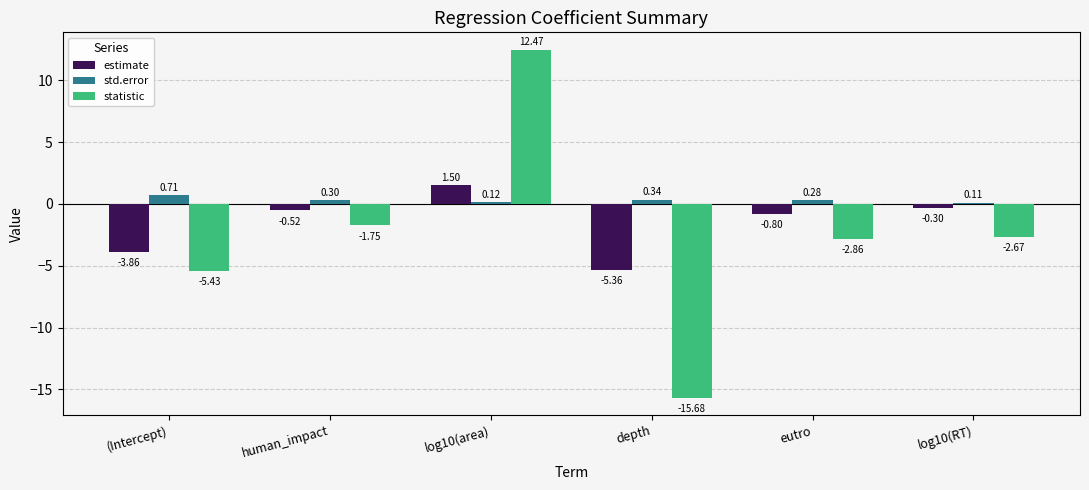

Does the chart contain any negative values?

Yes